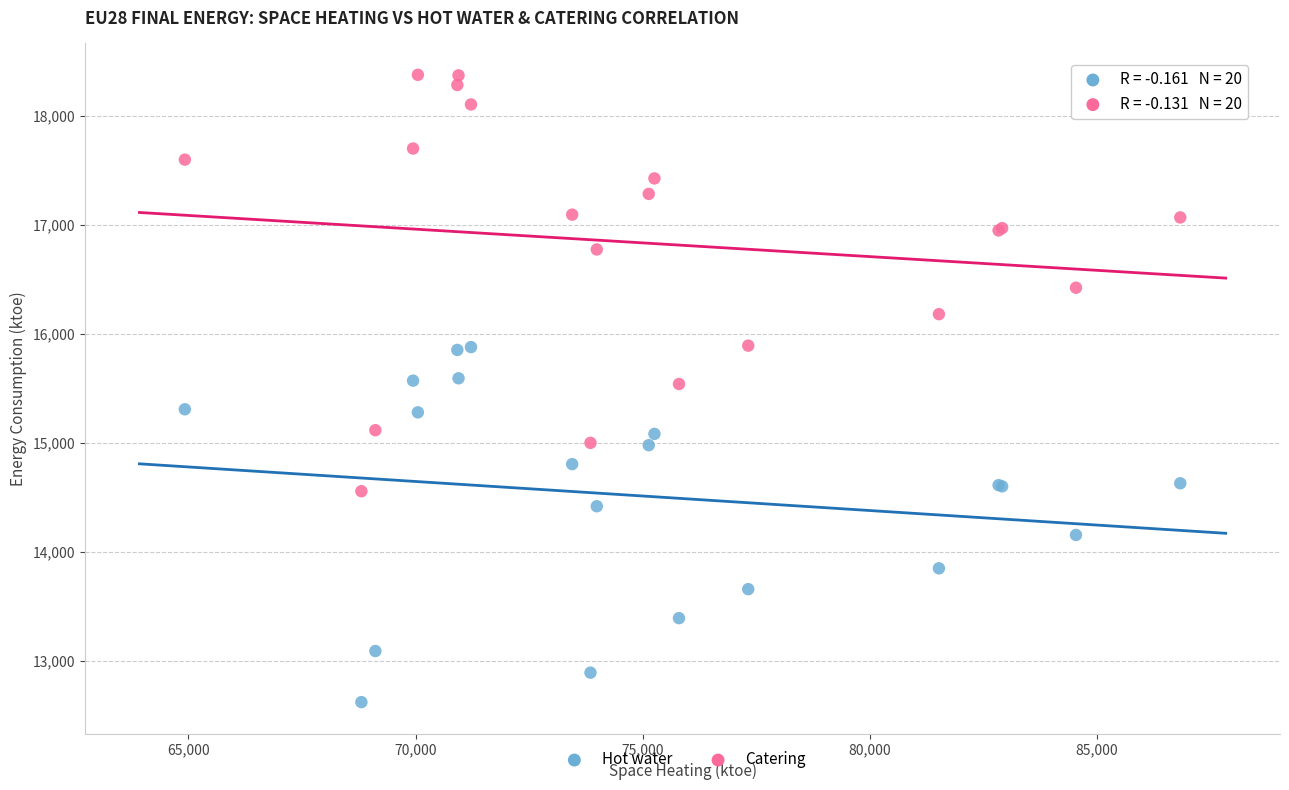

Which series contains the highest Y value?

Catering